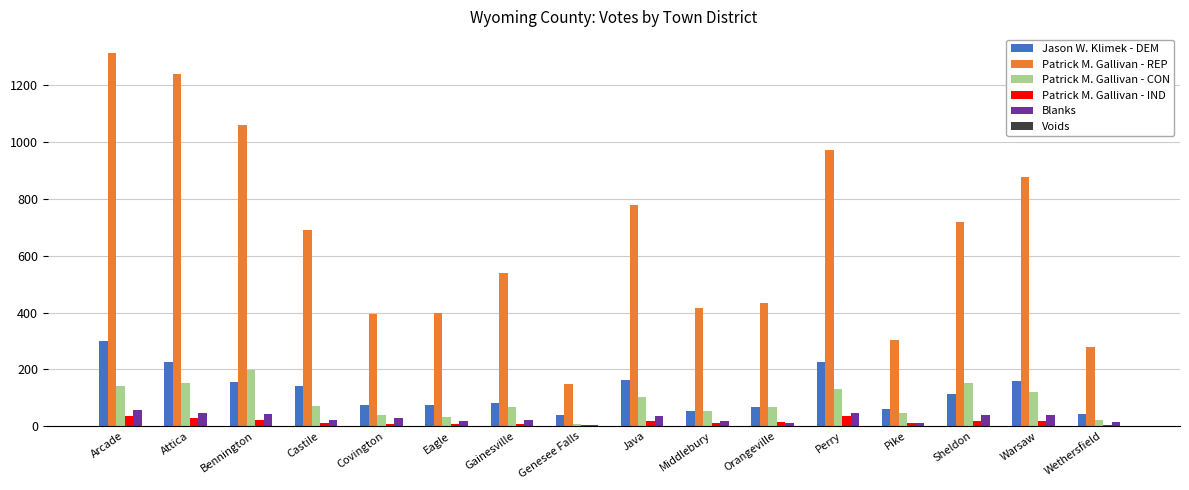

At which category does the chart reach its peak across all series?

Arcade